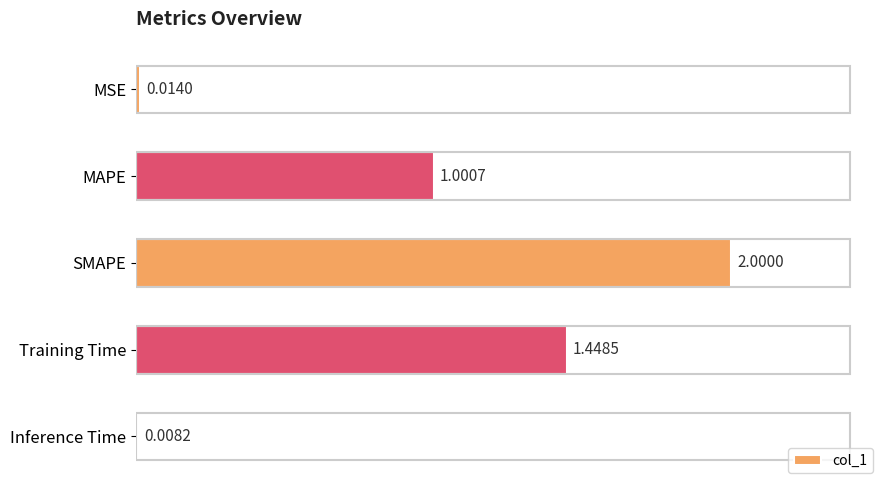

Rank the categories by value from highest to lowest.

SMAPE, Training Time, MAPE, MSE, Inference Time